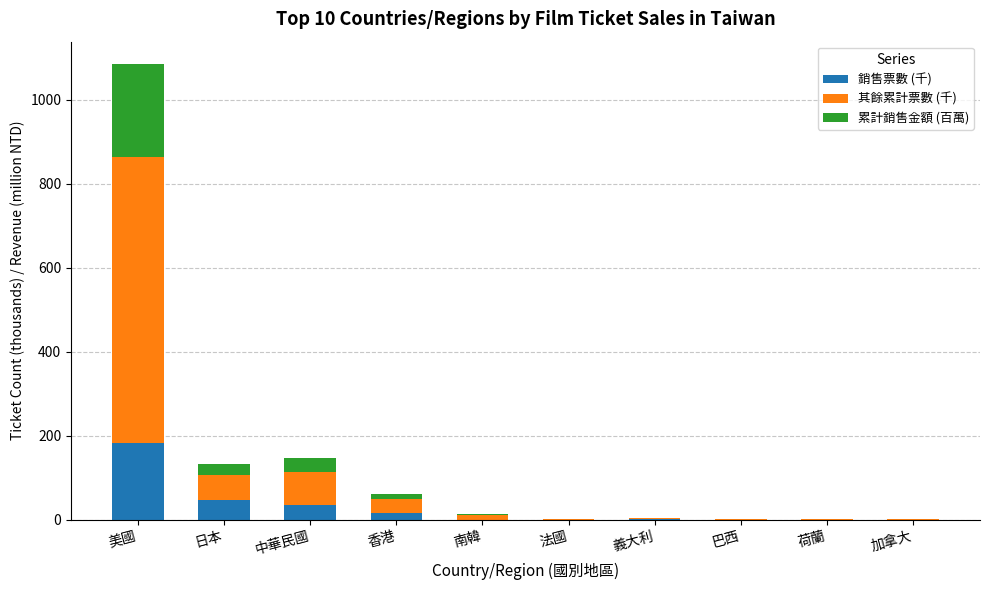

What is the total value across all series at 美國?

1083.6